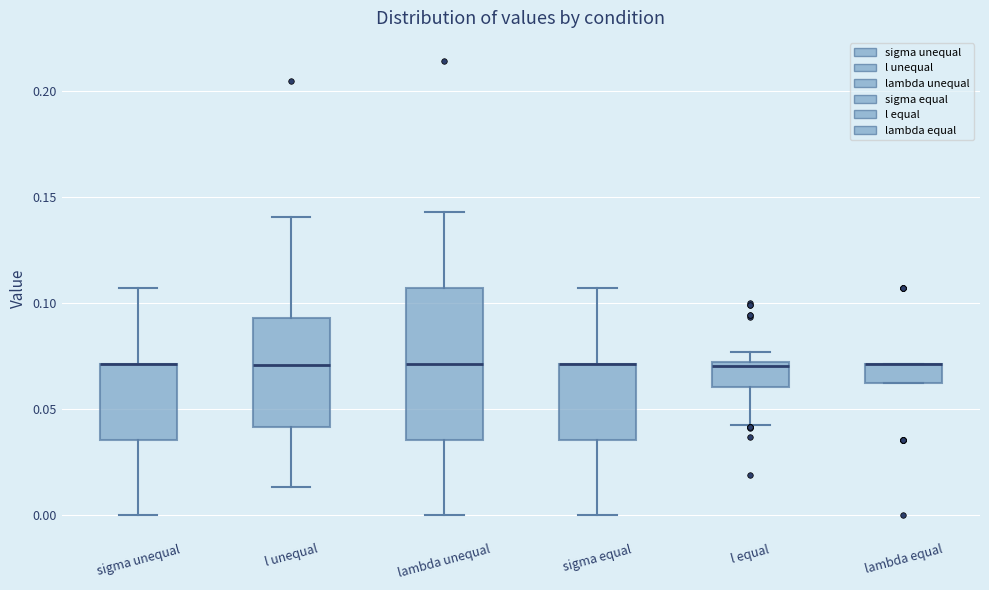

Which box is the tallest, from its lower edge to its upper edge?

lambda unequal